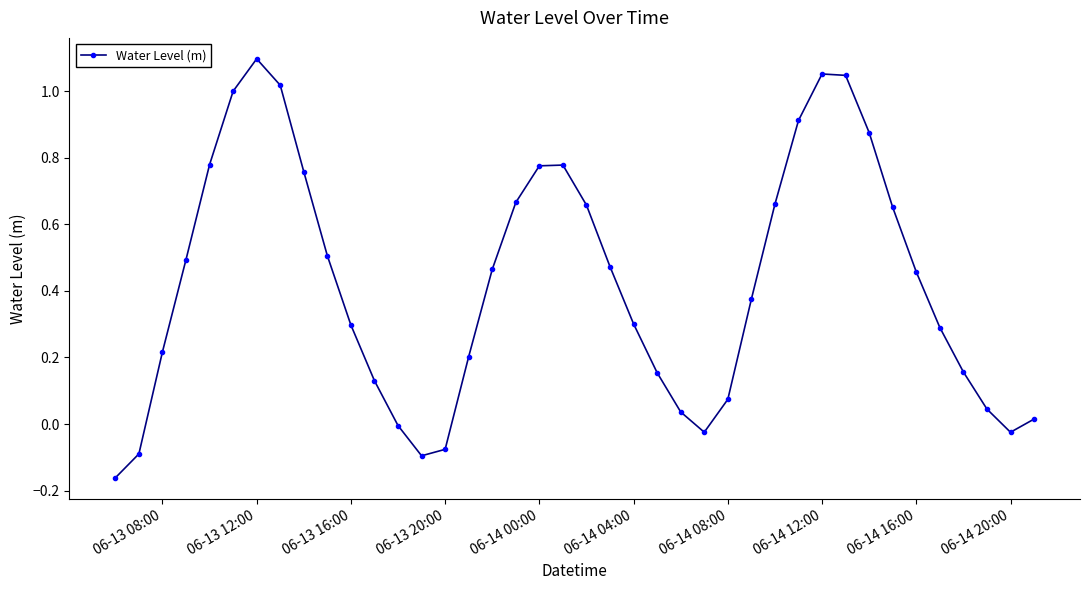

How many distinct data groups are displayed?

1